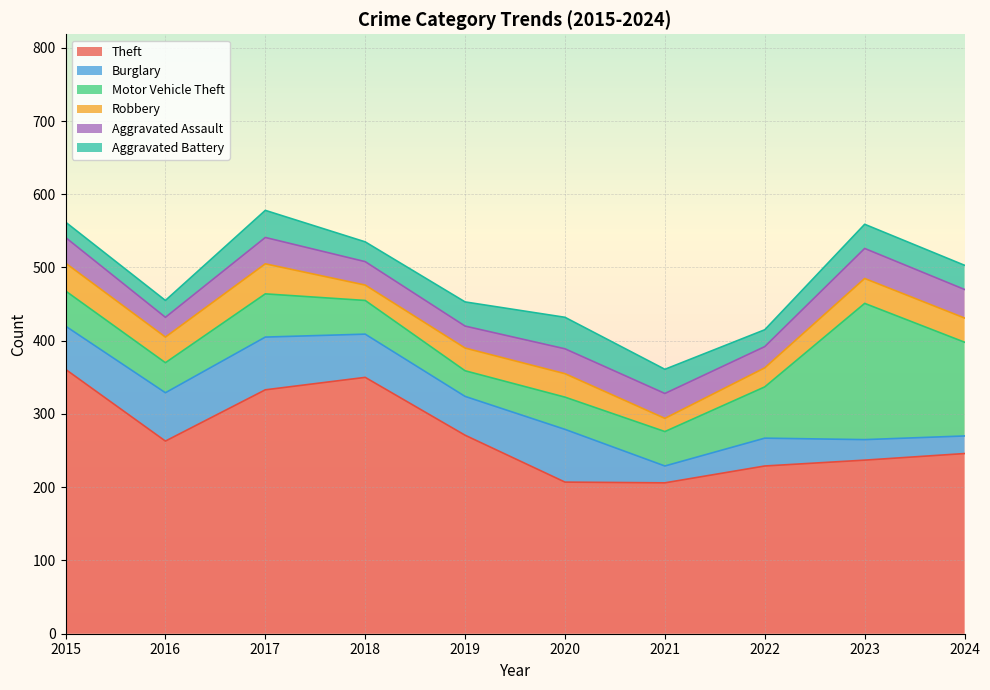

Rank the series by their maximum value, from lowest to highest.

Robbery, Aggravated Assault, Aggravated Battery, Burglary, Motor Vehicle Theft, Theft